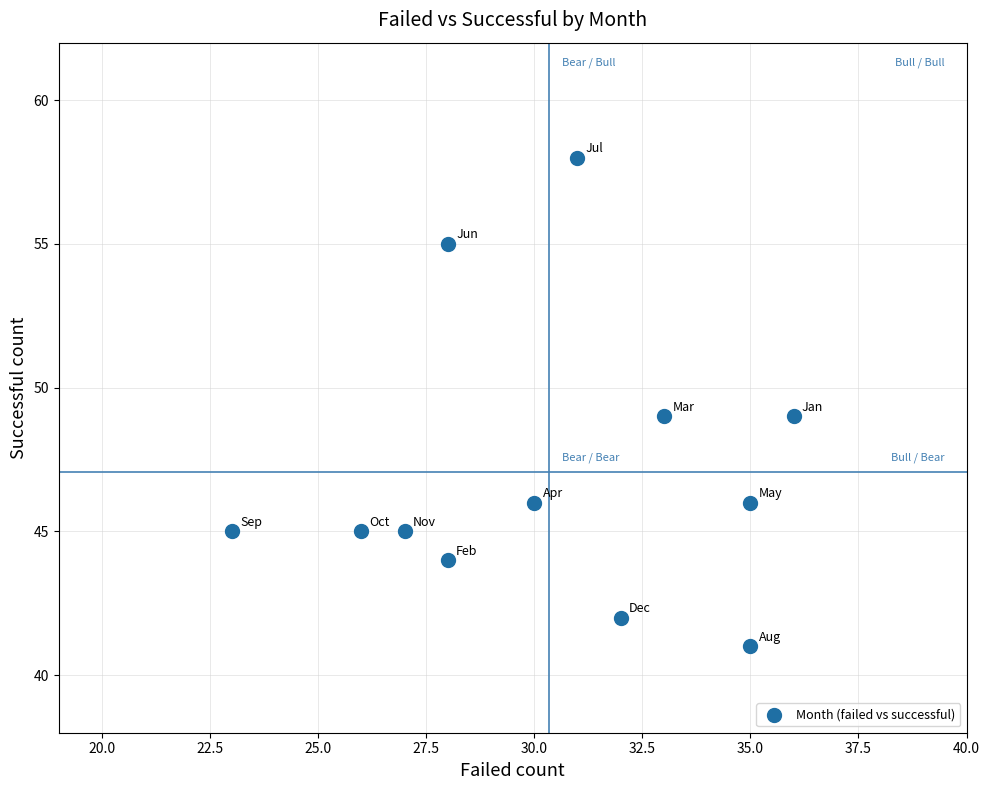

What is the average X value?

30